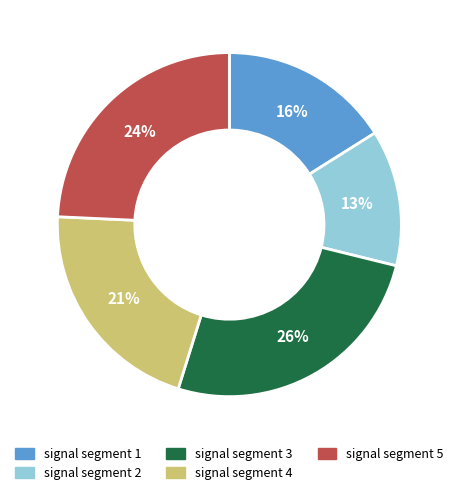

To the nearest percent, what portion does signal segment 1 represent?

16%